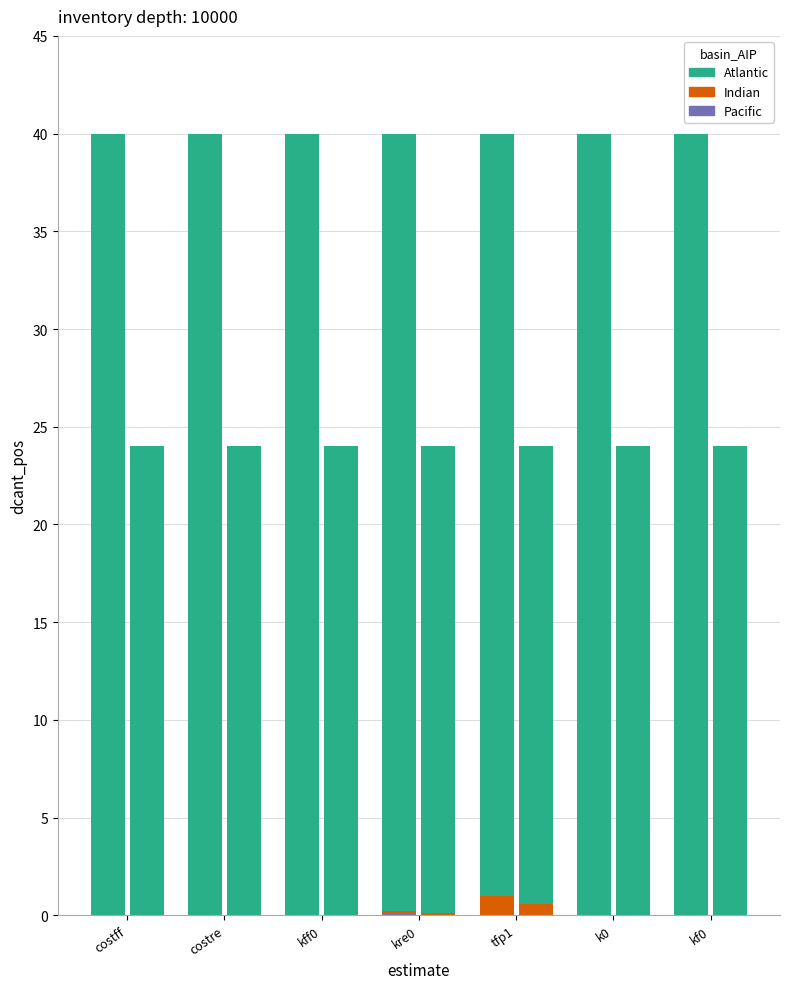

Reading right to left, extract all data points from this chart.

Pacific: kf0=0.0	k0=0.0	tfp1=0.0	kre0=0.1	kff0=0.0	costre=0.0	costff=0.0
Indian: kf0=0.0	k0=0.0	tfp1=1.0	kre0=0.2	kff0=0.0	costre=0.0	costff=0.0
Atlantic: kf0=40.0	k0=40.0	tfp1=39.0	kre0=39.8	kff0=40.0	costre=40.0	costff=40.0